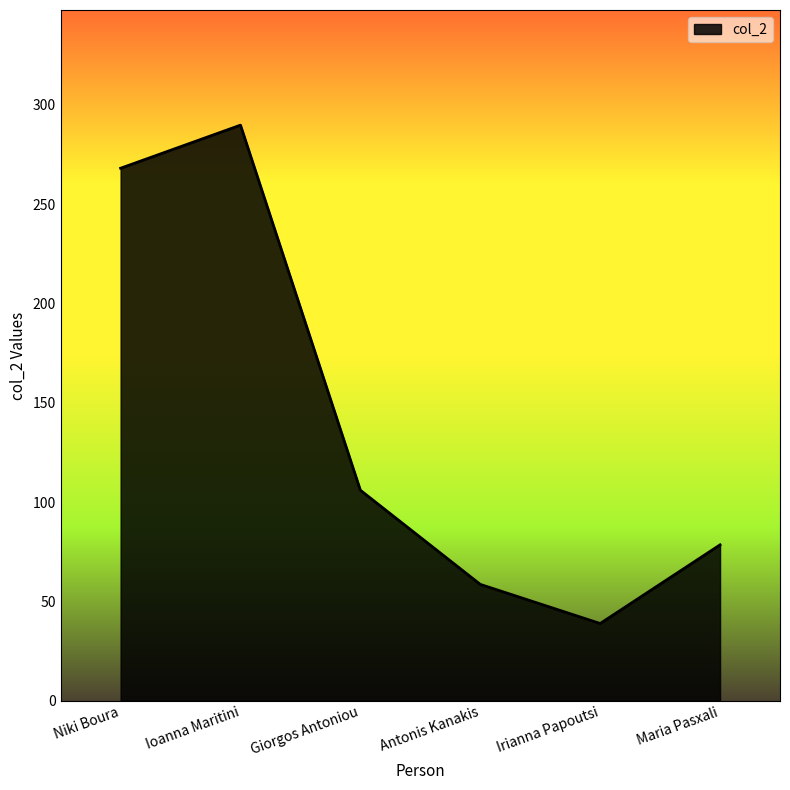

How many categories are shown in the chart?

6